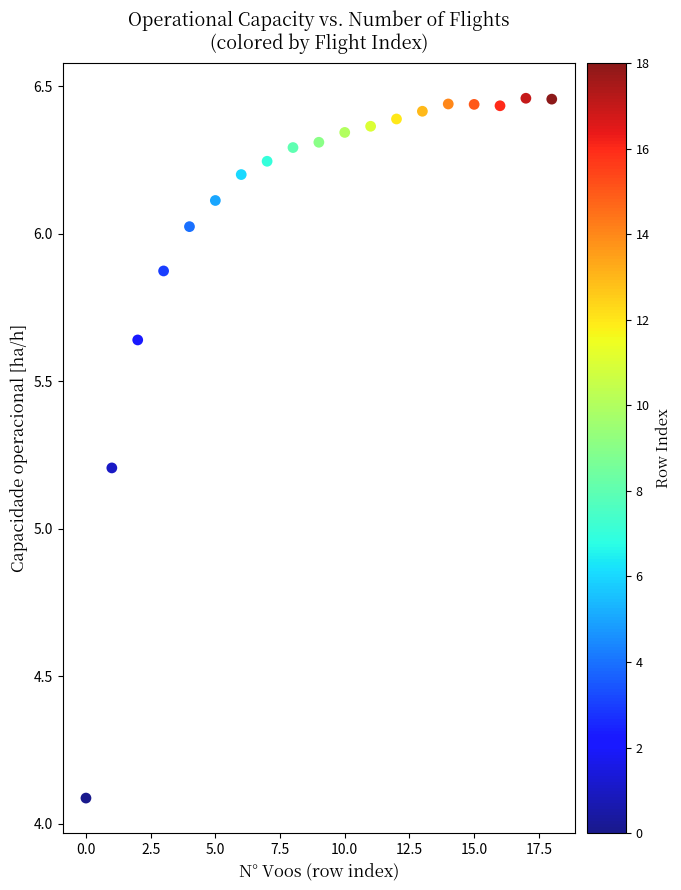

What is the range of Y values (max minus min)?

2.4